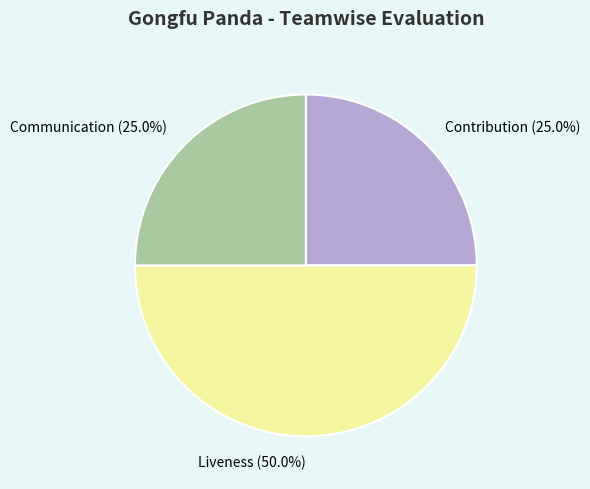

To the nearest percent, what is the combined percentage of Liveness and Contribution?

75%